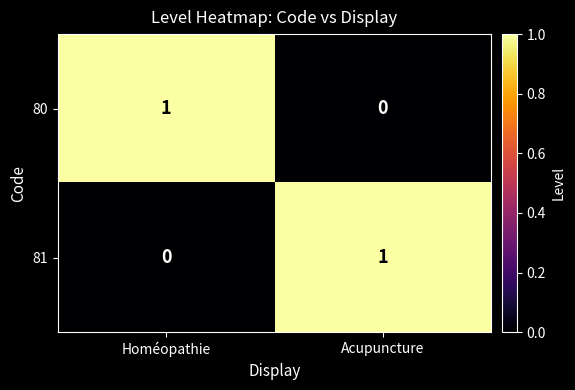

The value of 80 at Acupuncture is 0. True or false?

True